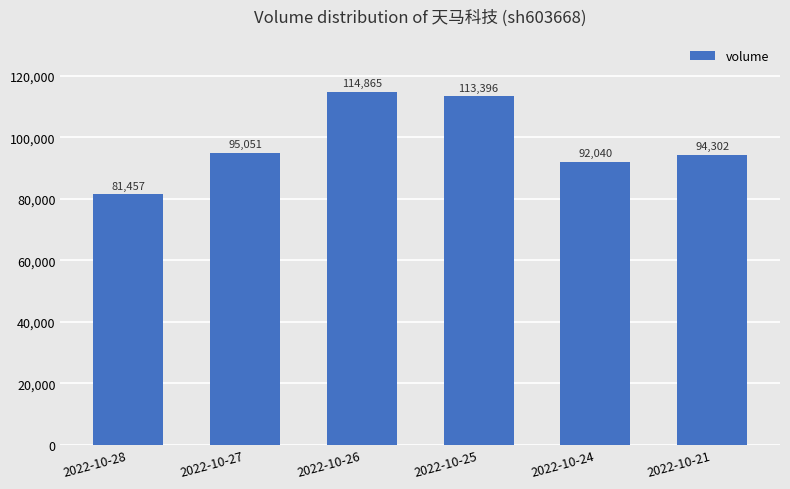

What is the change in value from 2022-10-28 to 2022-10-21?

+12845